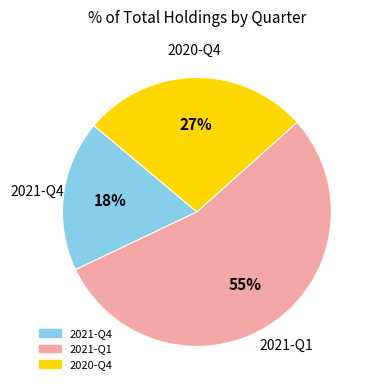

To the nearest percent, what percentage of the pie is 2020-Q4?

27%